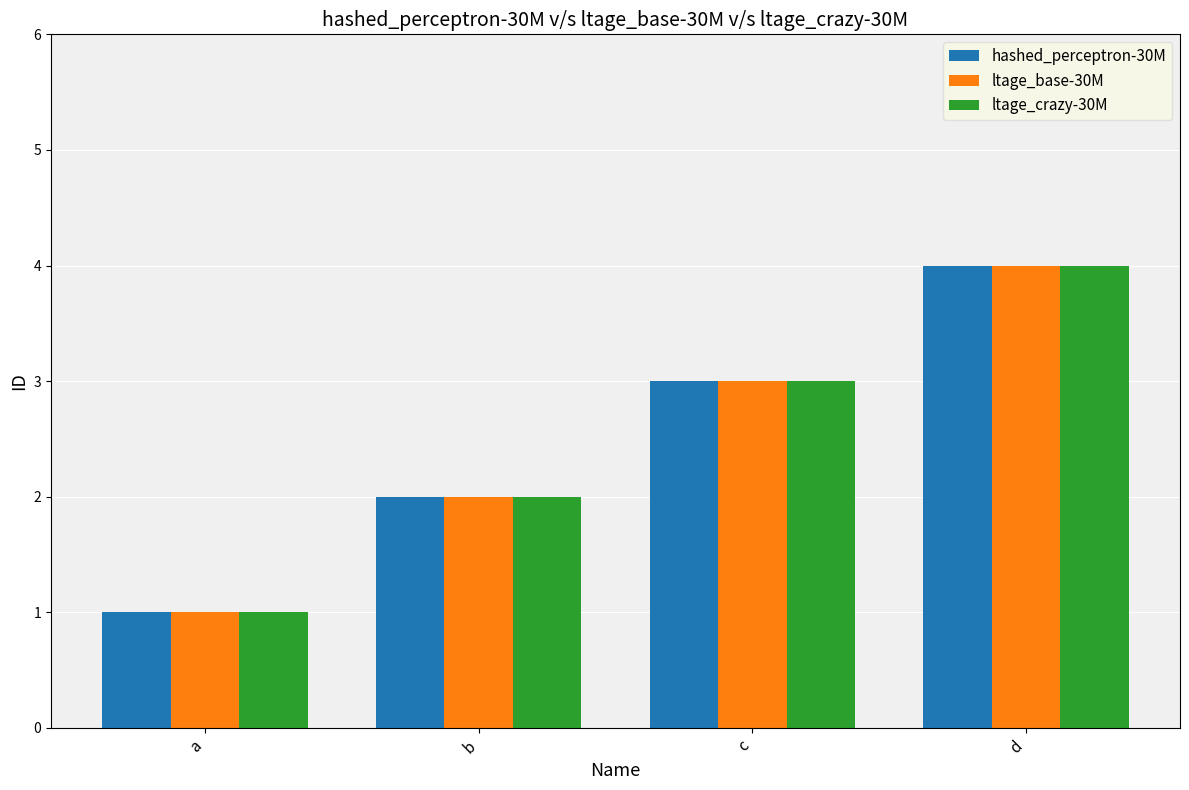

The value of ltage_crazy-30M at b is 2. True or false?

True